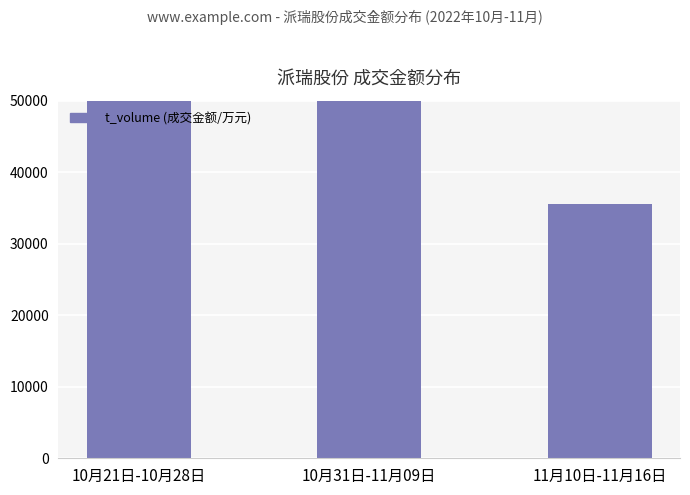

What is the greatest value displayed?

215428